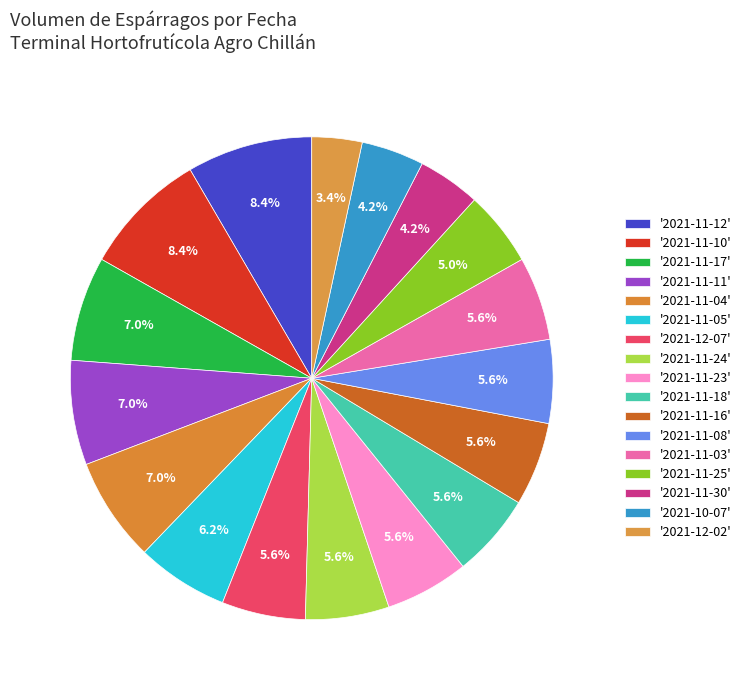

How many segments does this pie chart have?

17